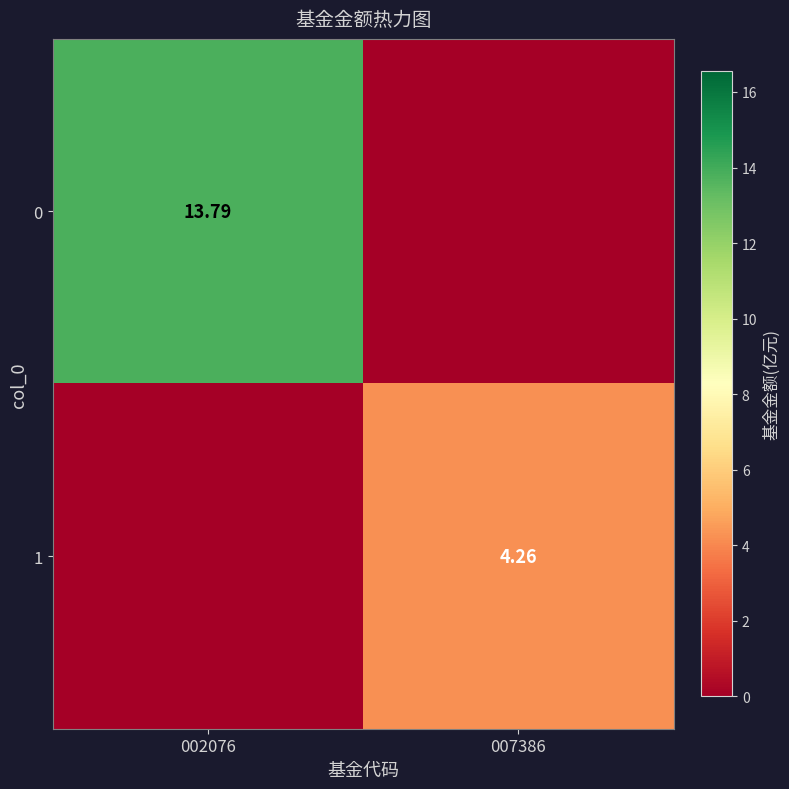

How many series are shown in this chart?

2